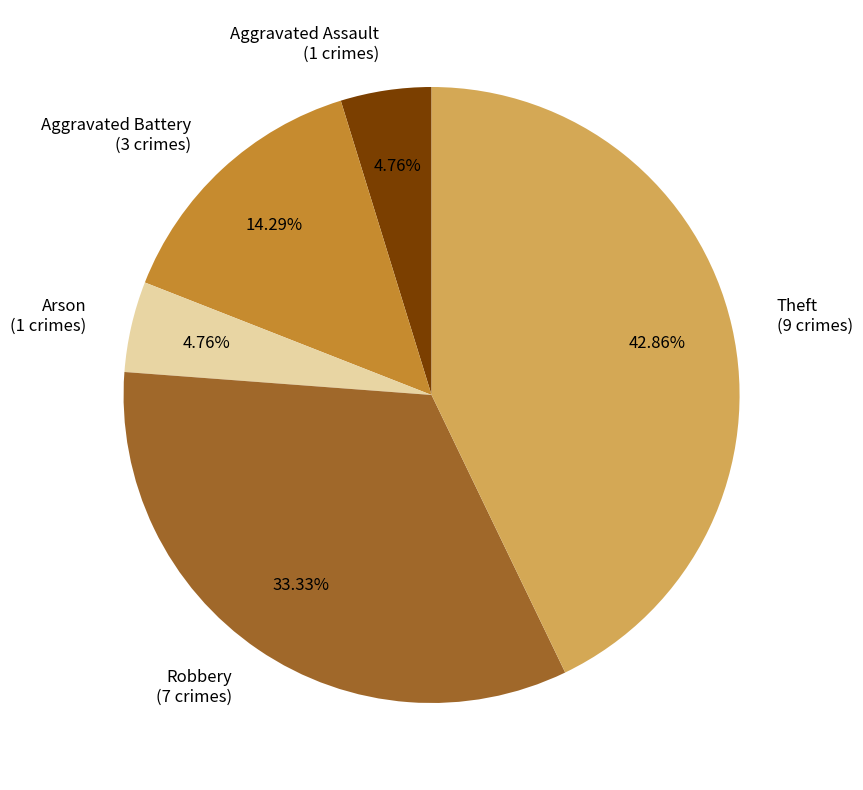

Between Aggravated Assault (1 crimes) and Robbery (7 crimes), which is larger?

Robbery (7 crimes)